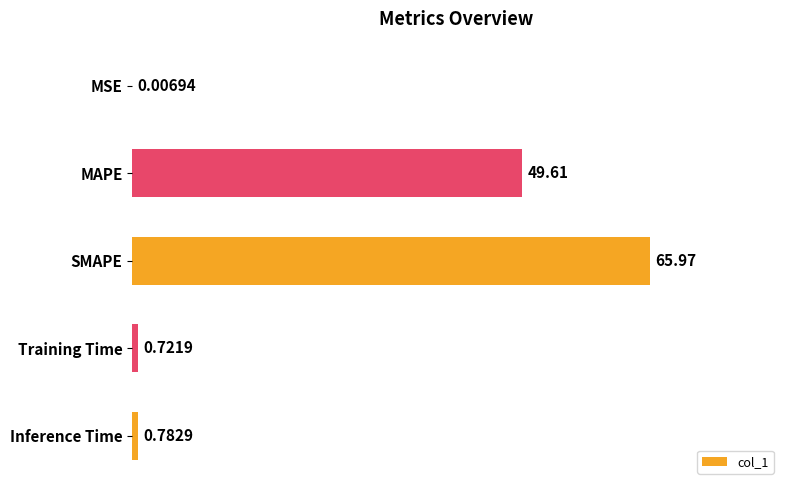

Are the bars horizontal?

Yes